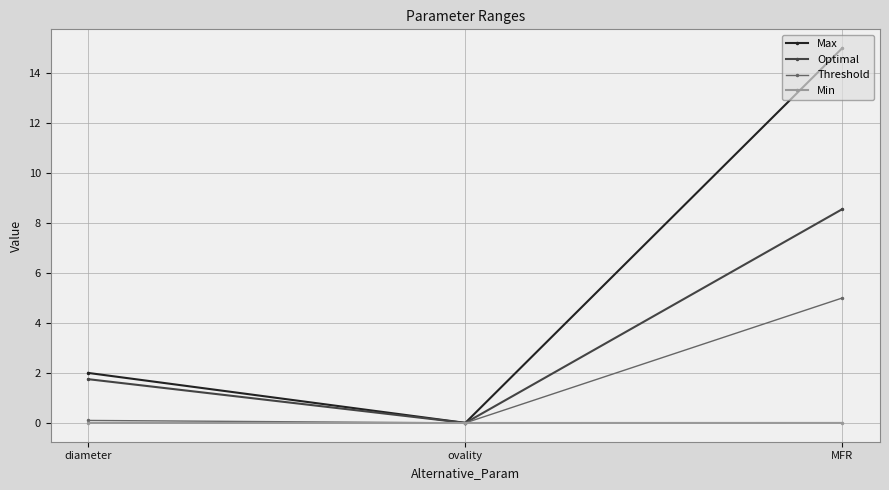

What is the sum of the Optimal values at MFR and diameter?

10.3